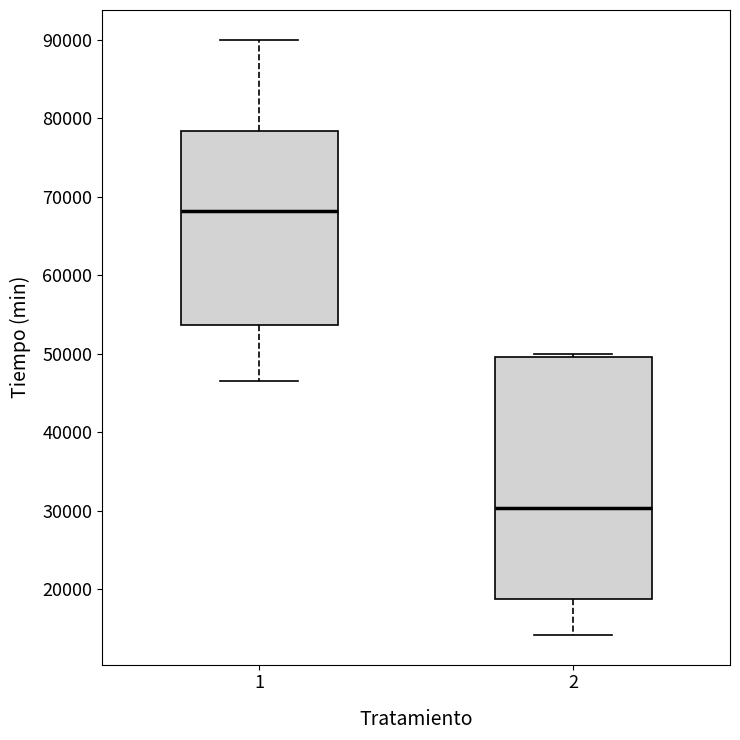

Reading left to right, read every box against the y-axis: the position of its median line, the range the box covers, and the ends of its whiskers. The values are not printed on the chart, so give them approximately, as read against the axis.

1: median 68000, box 54000 to 78000, whiskers 46000 to 90000
2: median 30000, box 19000 to 50000, whiskers 14000 to 50000 (just above the box's upper edge)